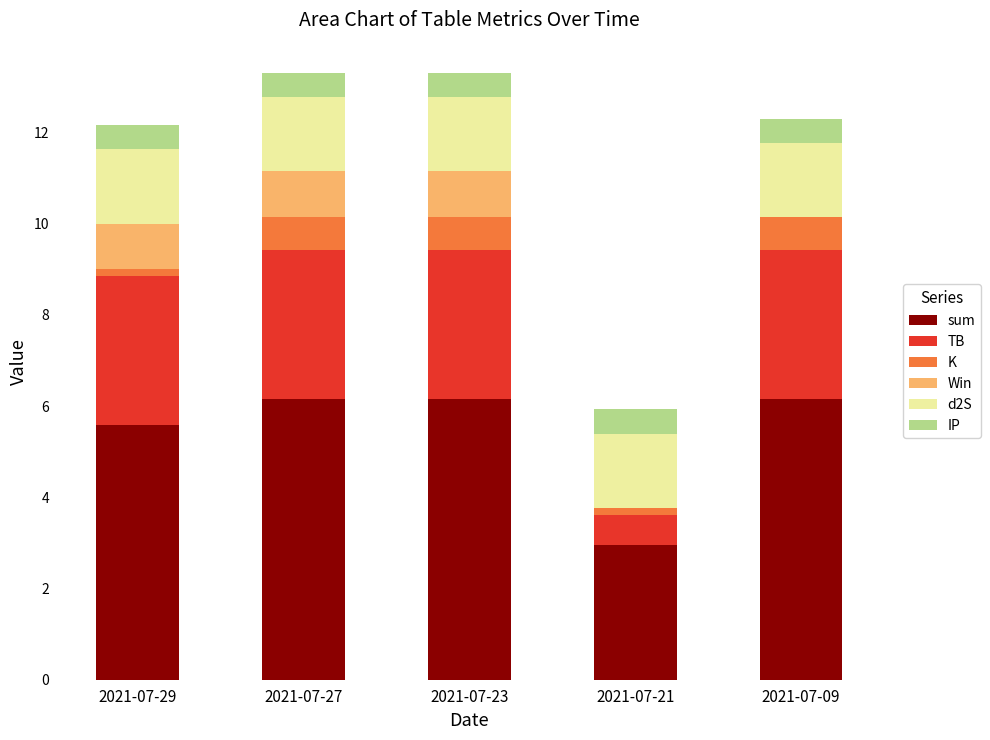

What is the total value across all series at 2021-07-09?

12.3